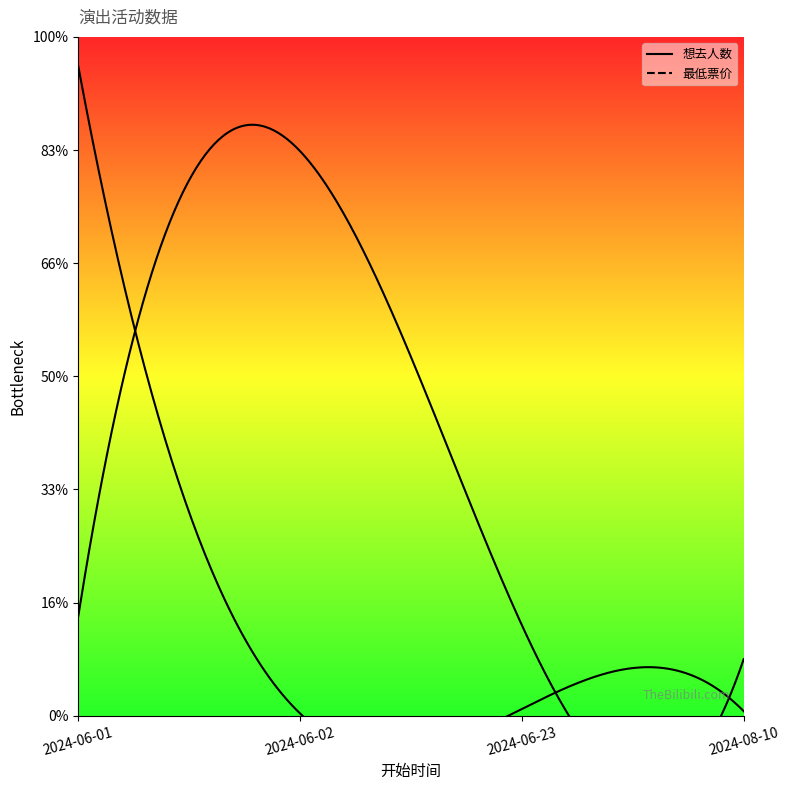

List the series in order of their overall mean, highest first.

最低票价, 想去人数